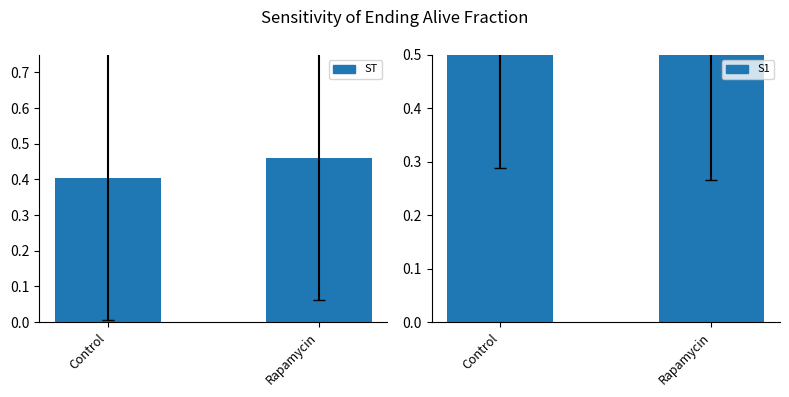

The value of ST at Control is 0.5. True or false?

False